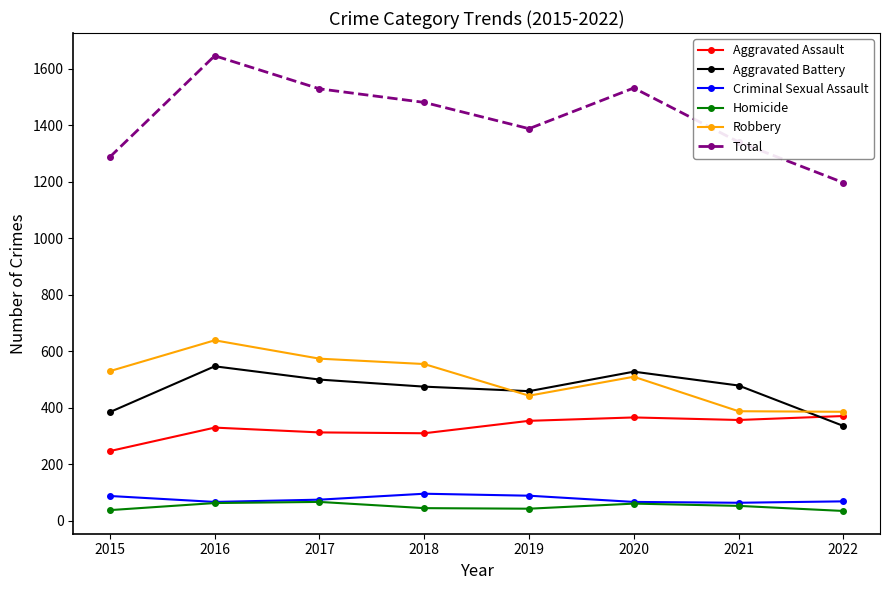

What is the sum of all Robbery values?

4025